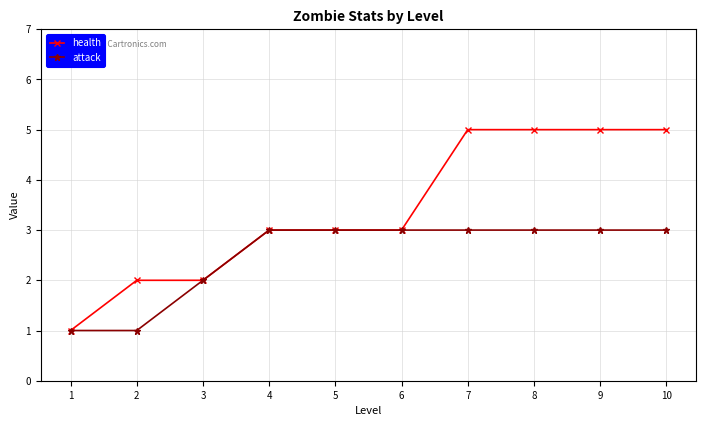

What is the difference between the health values at 2 and 8?

3